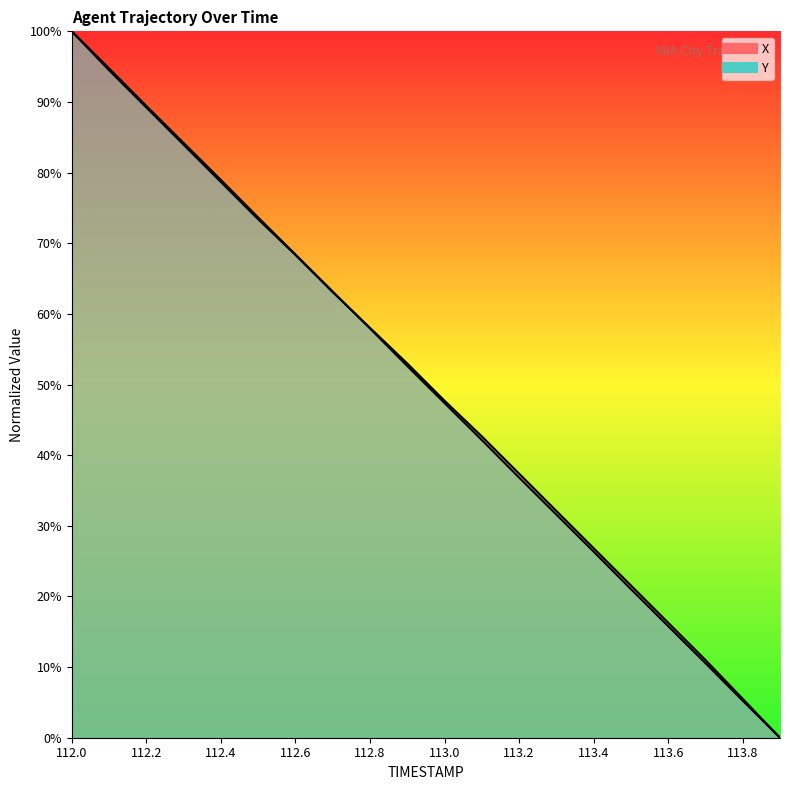

How many data points in X are above 52?

10